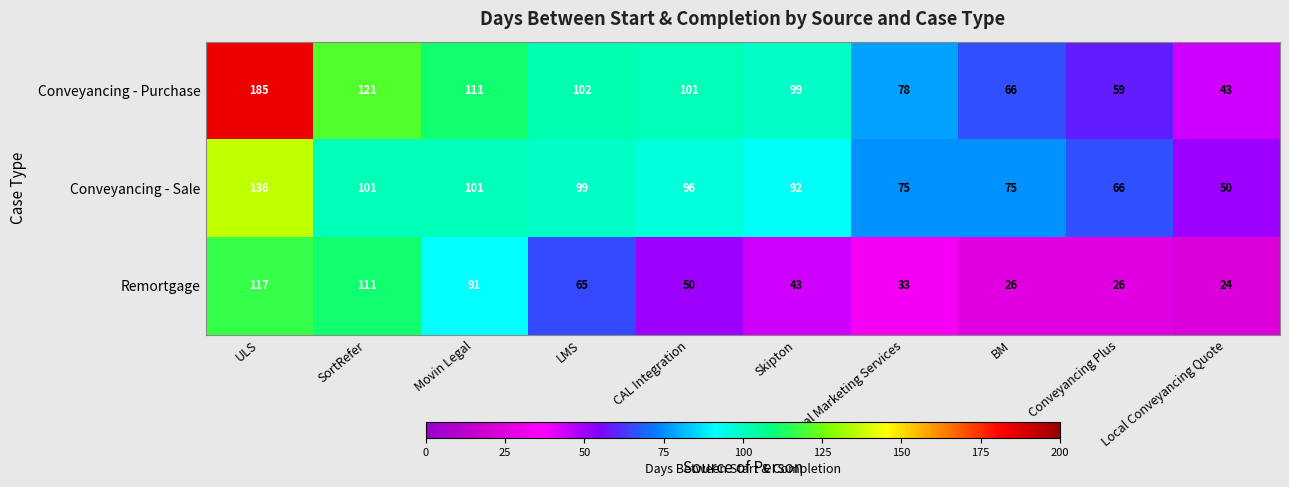

What is the difference between the highest and lowest values at Movin Legal?

20